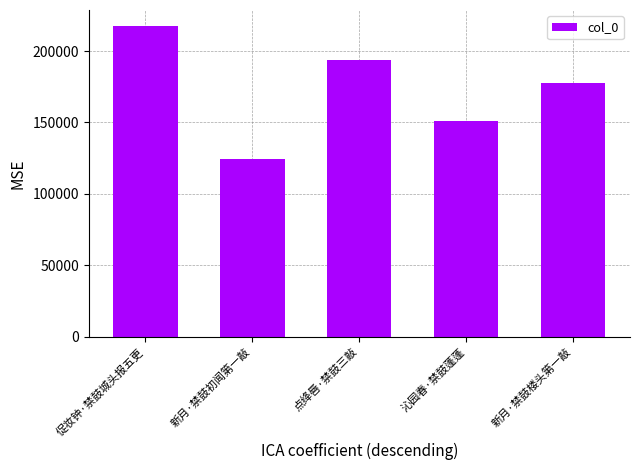

At which category does the chart reach its minimum across all series?

新月·禁鼓初闻第一敲